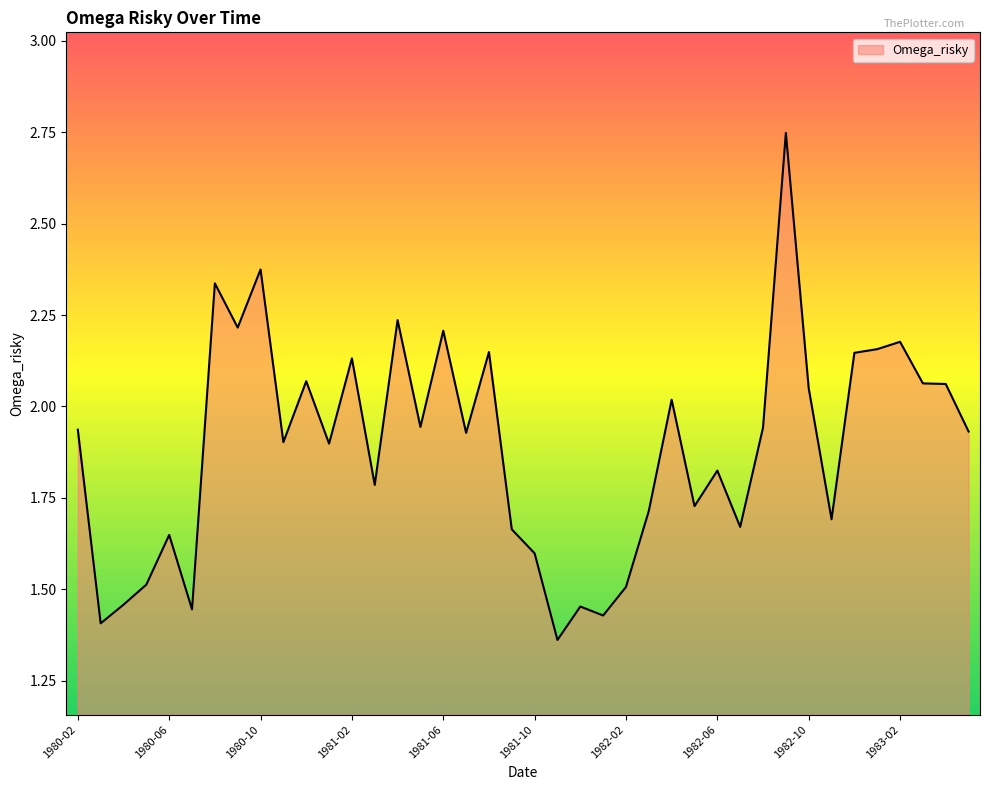

Rank the categories by value from lowest to highest.

1981-11, 1980-03, 1982-01, 1980-07, 1981-12, 1980-04, 1982-02, 1980-05, 1981-10, 1980-06, 1981-09, 1982-07, 1982-11, 1982-03, 1982-05, 1981-03, 1982-06, 1981-01, 1980-11, 1981-07, 1983-05, 1980-02, 1982-08, 1981-05, 1982-04, 1982-10, 1983-04, 1983-03, 1980-12, 1981-02, 1982-12, 1981-08, 1983-01, 1983-02, 1981-06, 1980-09, 1981-04, 1980-08, 1980-10, 1982-09